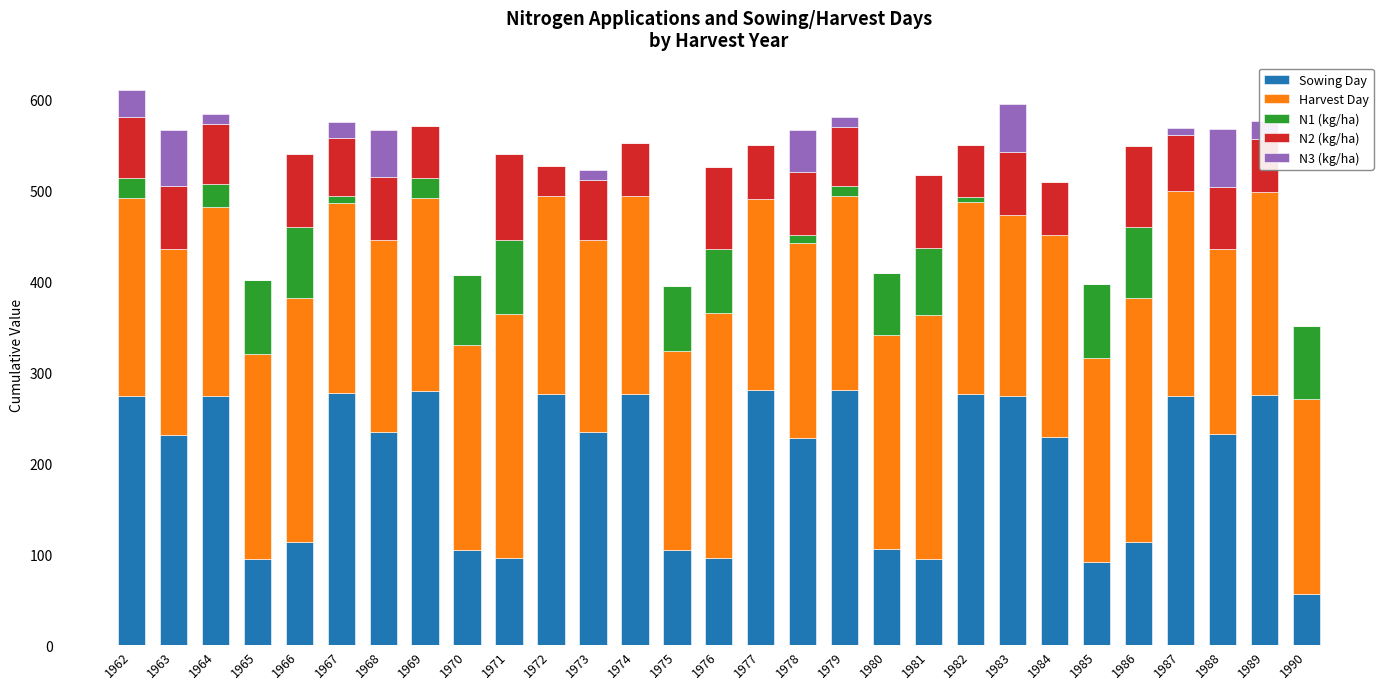

How many categories are shown in the chart?

29